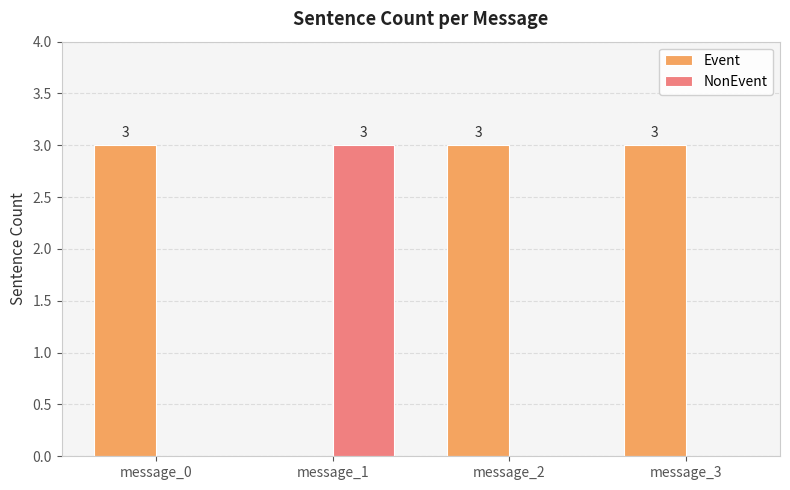

What is the highest value of the Event series?

3